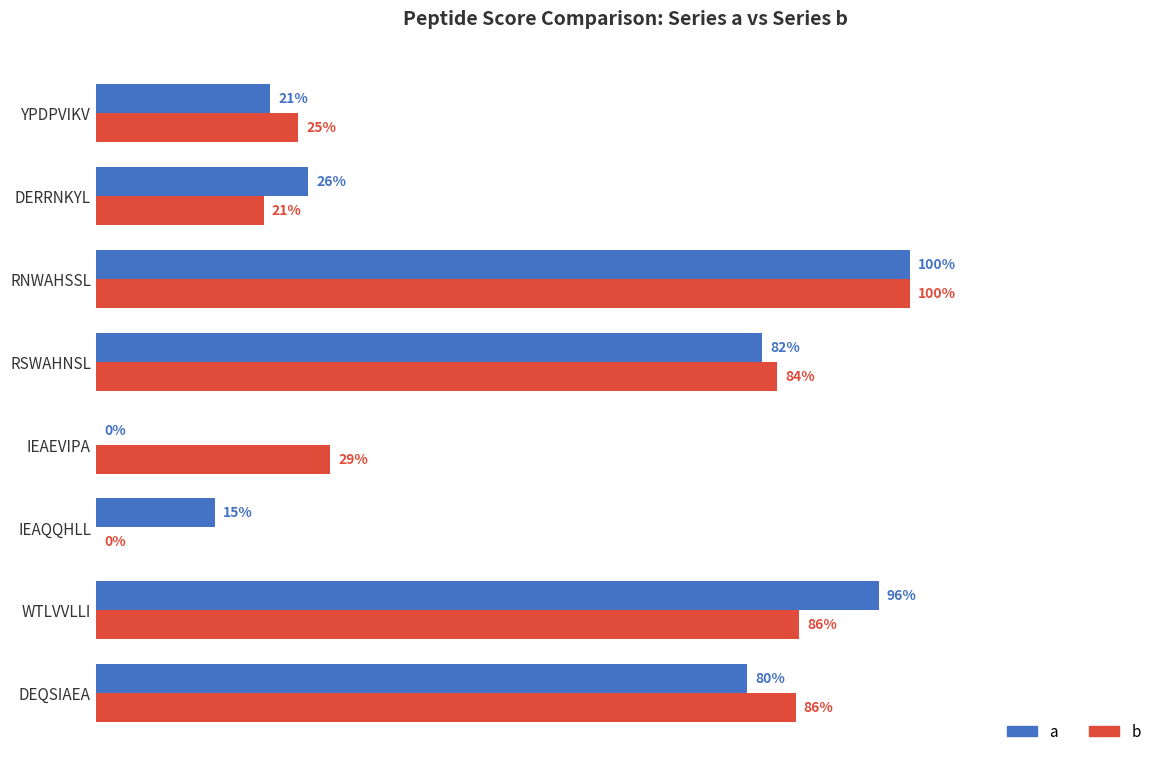

What is the difference between the maximum and minimum values in the b series?

1.0